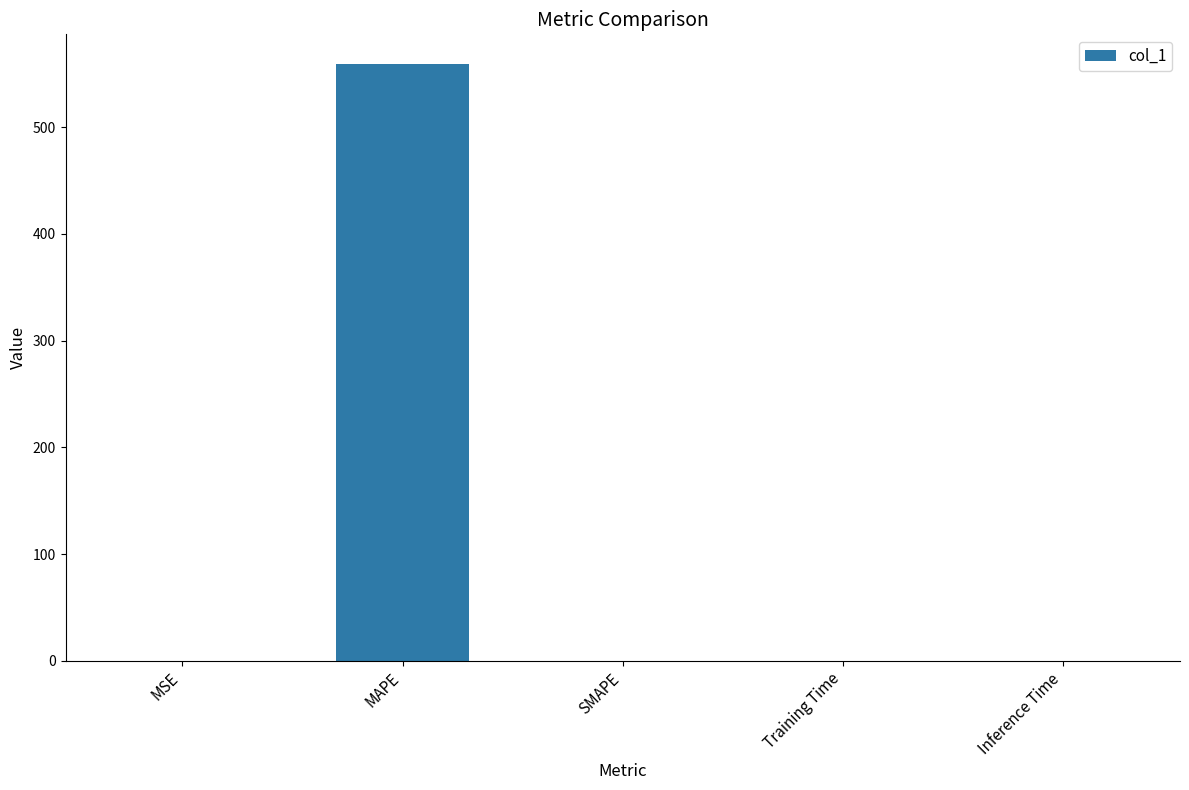

What is the sum of all values?

559.1